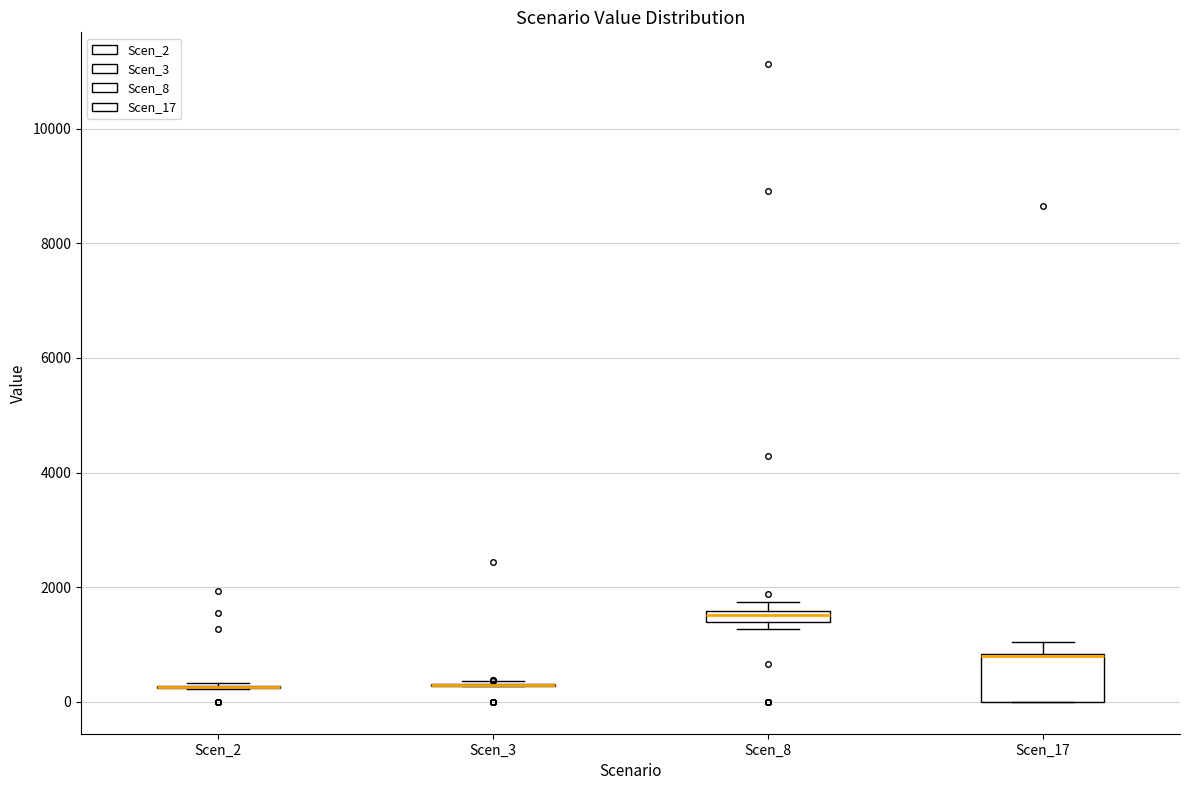

Which box is the tallest, from its lower edge to its upper edge?

Scen_17